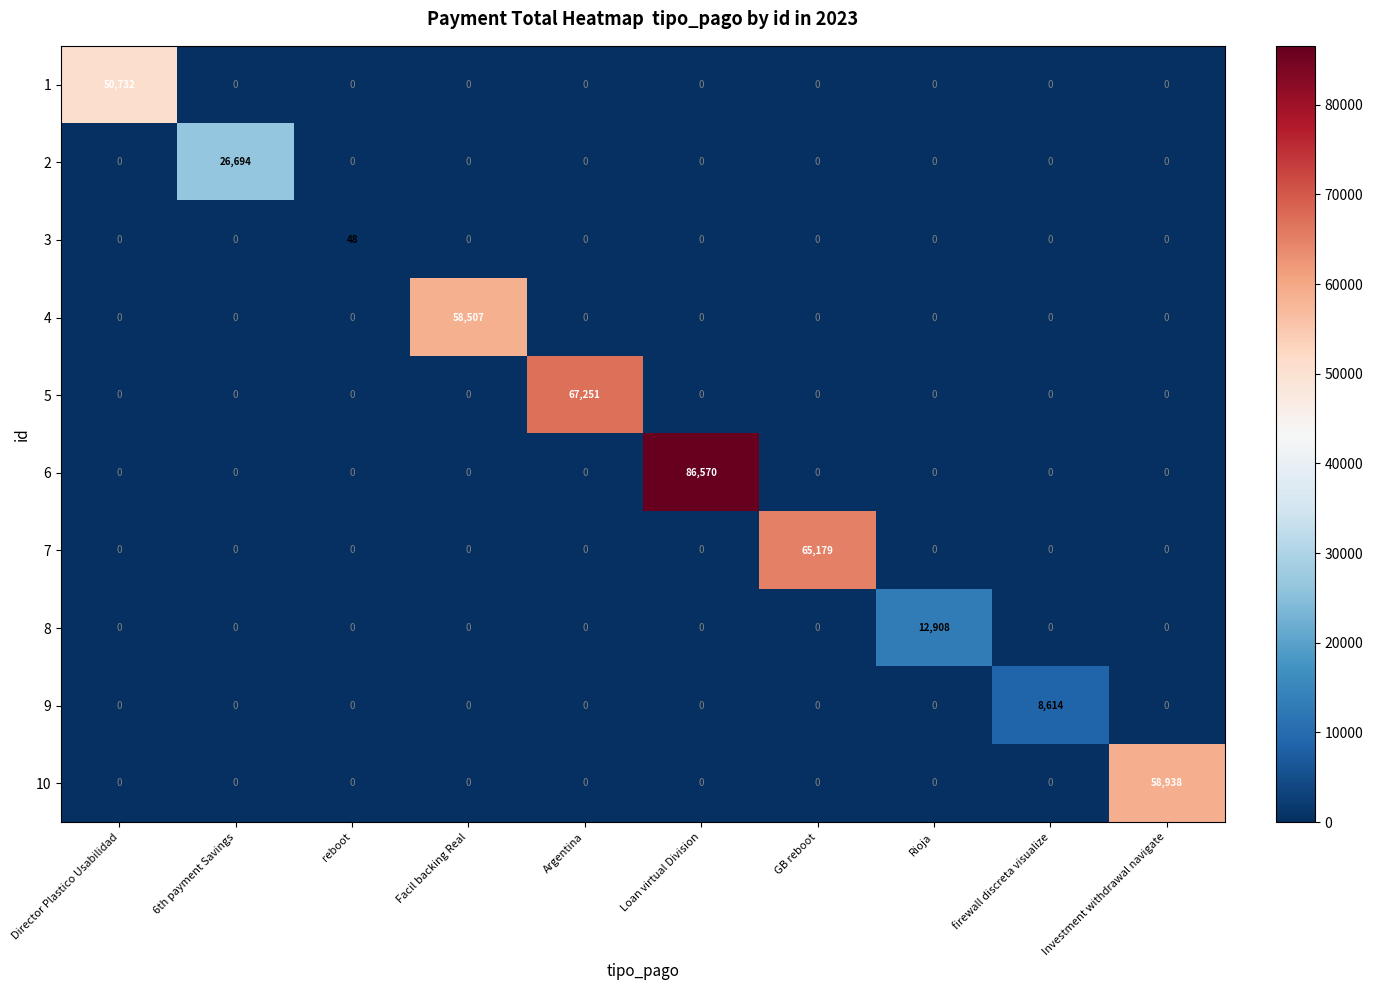

At which category is the sum across all series the highest?

Loan virtual Division